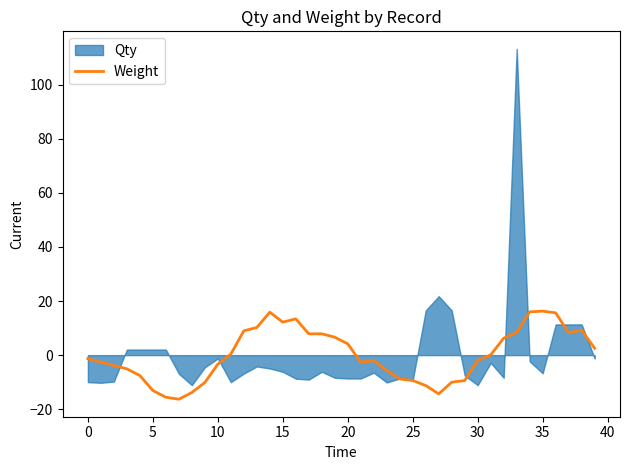

How many values exceed -1?

19